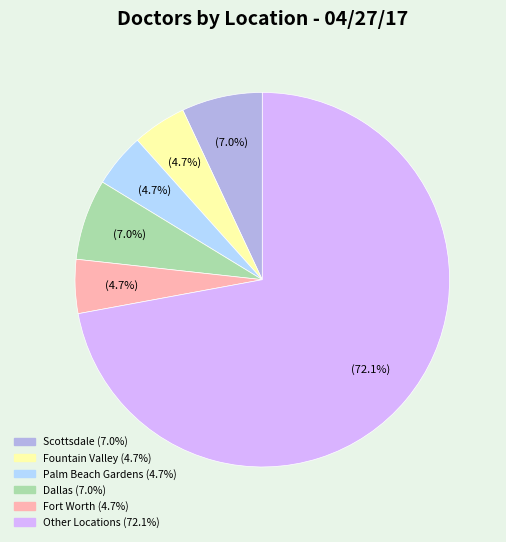

Is there any slice that represents more than half of the pie?

Yes